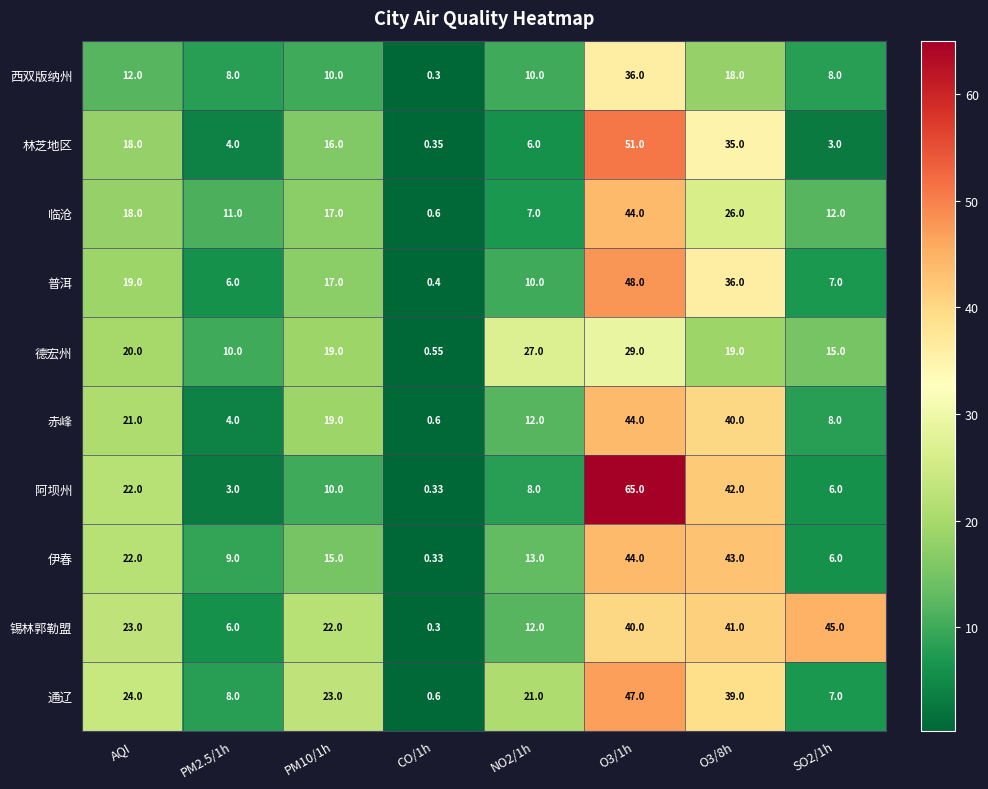

Where is 临沧 nearest to the value 22?

AQI